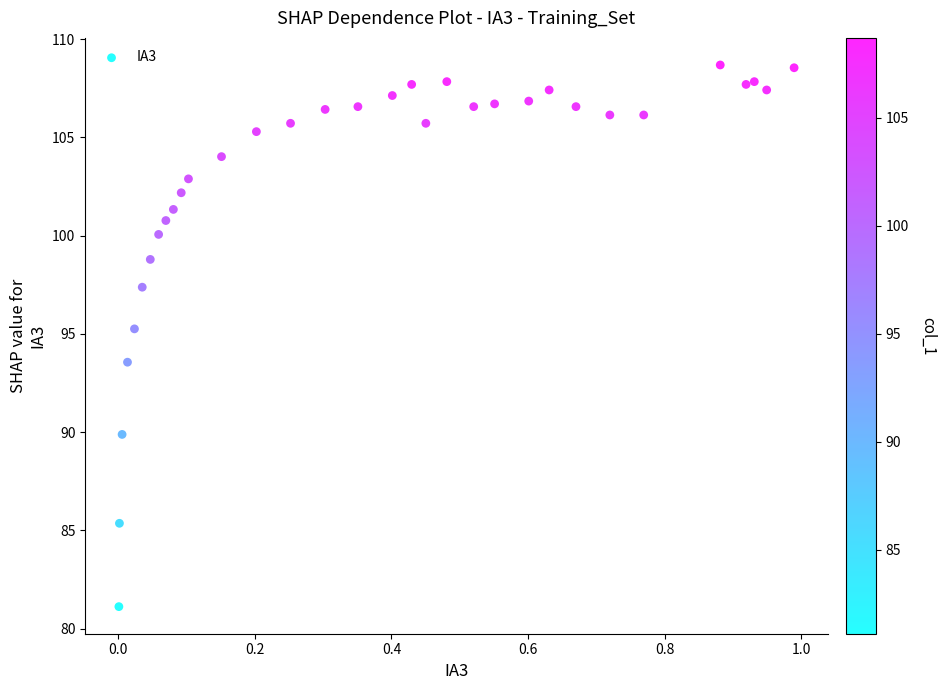

What is the range of Y values (max minus min)?

27.6